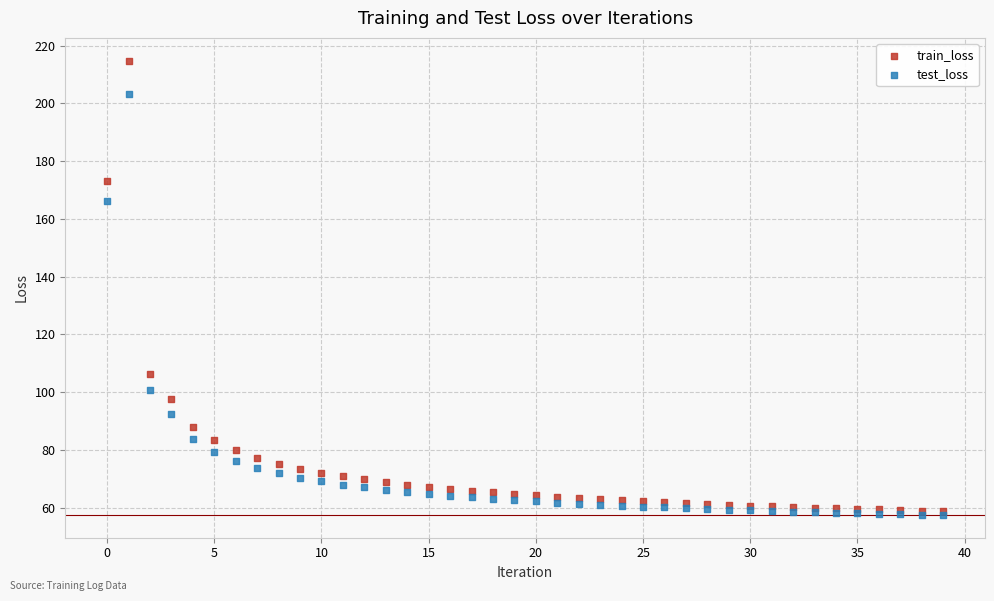

What are all the series names shown in the legend?

train_loss, test_loss